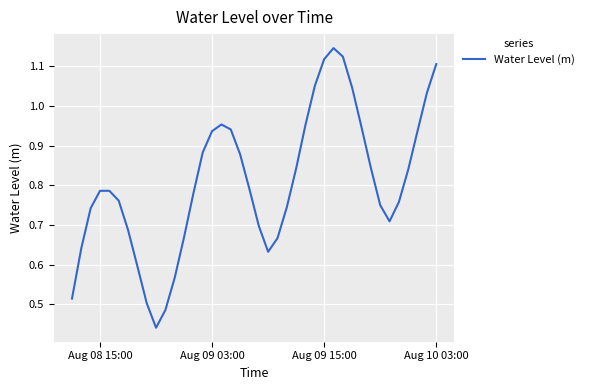

What is the sum of all values?

32.3